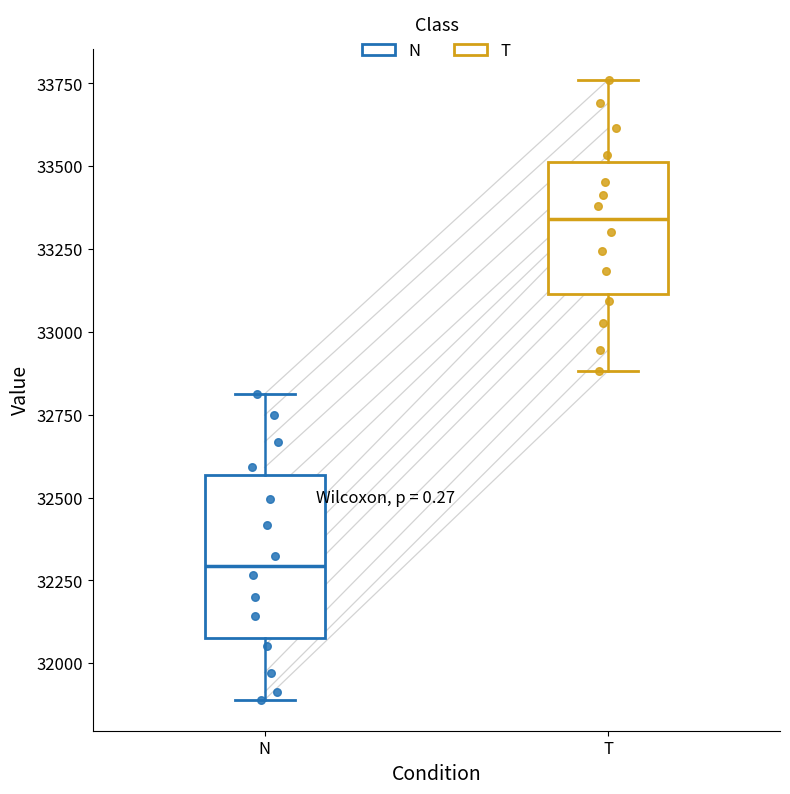

Reading left to right, read every box against the y-axis: the position of its median line, the range the box covers, and the ends of its whiskers. The values are not printed on the chart, so give them approximately, as read against the axis.

N: median 32300, box 32100 to 32550, whiskers 31900 to 32800
T: median 33350, box 33100 to 33500, whiskers 32900 to 33750